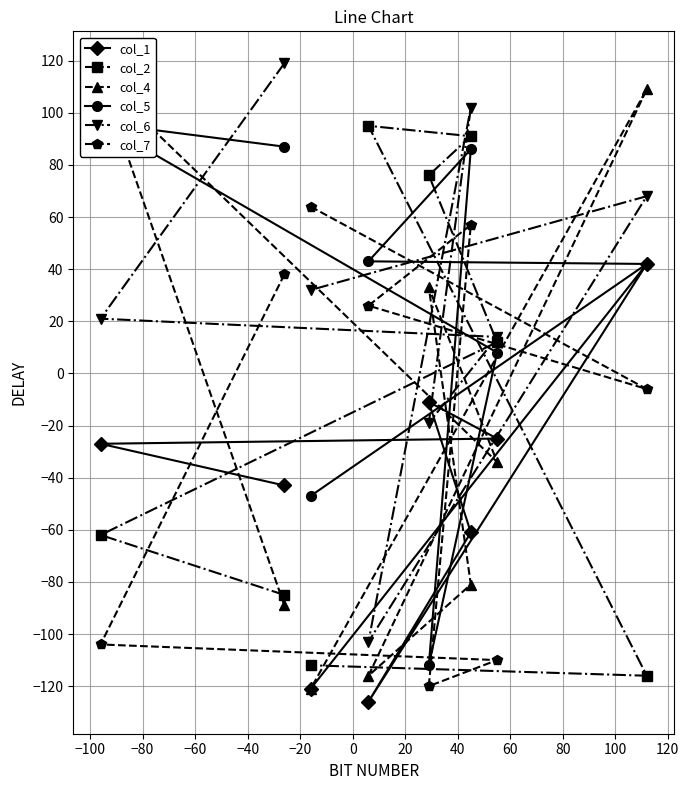

What is the highest value of the col_1 series?

42